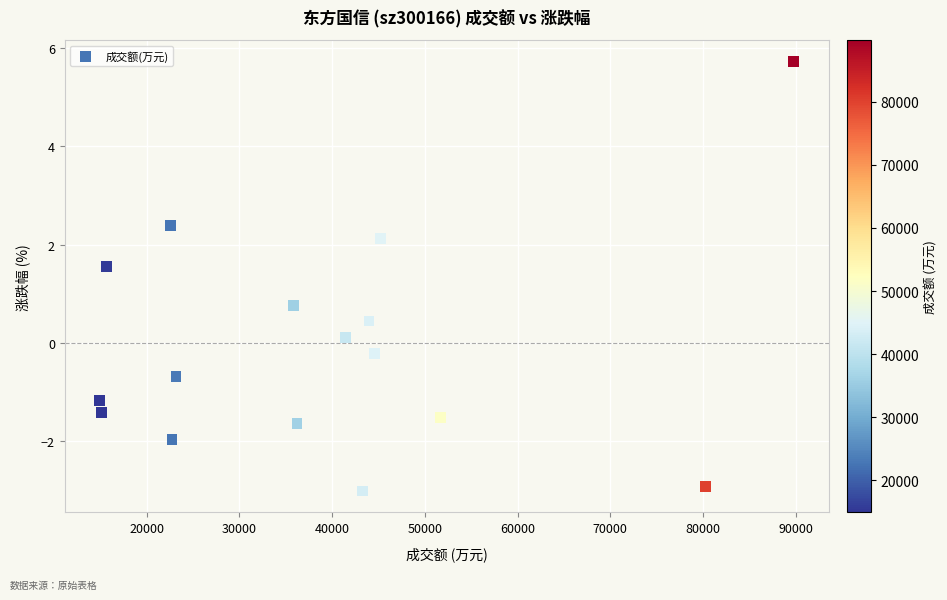

What Y value in the scatter plot is closest to 1?

0.8